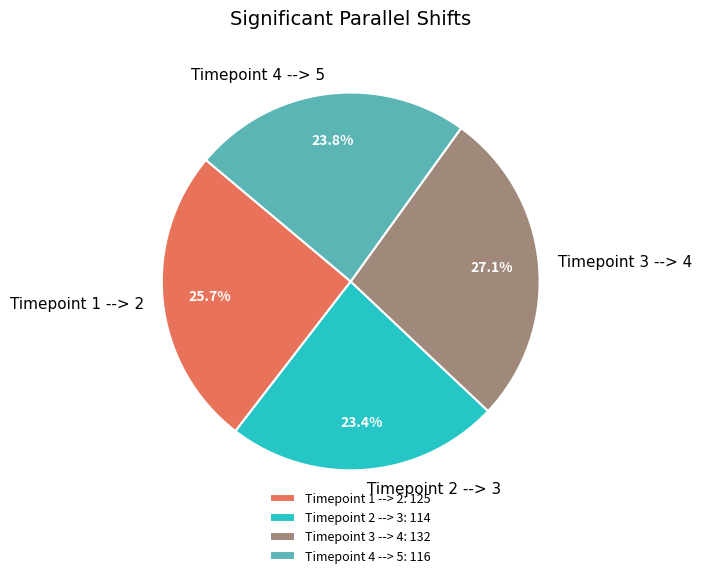

Does any single category account for the majority?

No